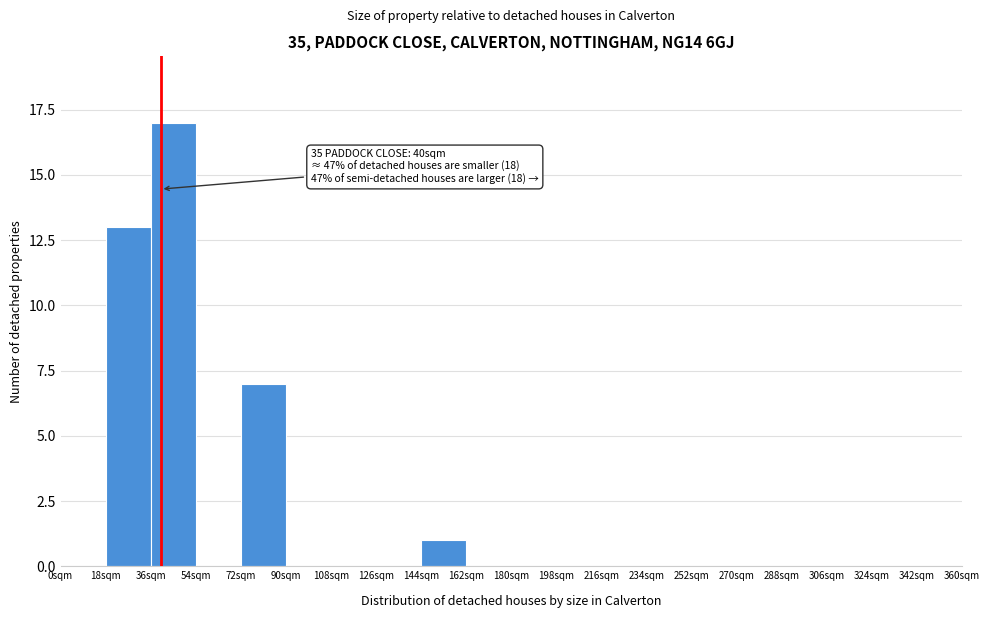

Over which range of the x-axis is the bar tallest?

36 to 54